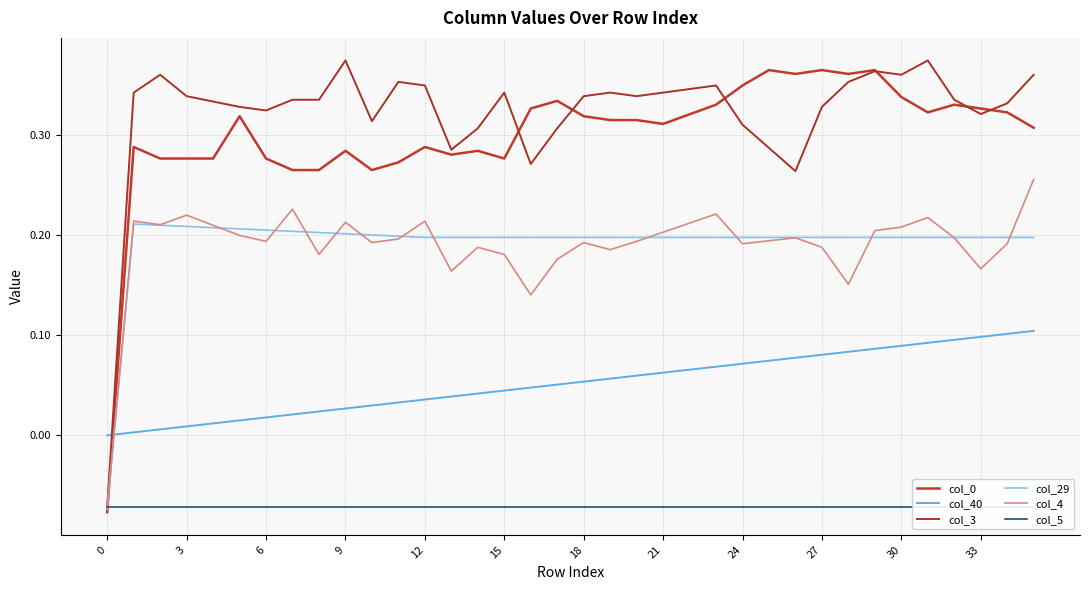

How many values in the col_4 series exceed 0?

35